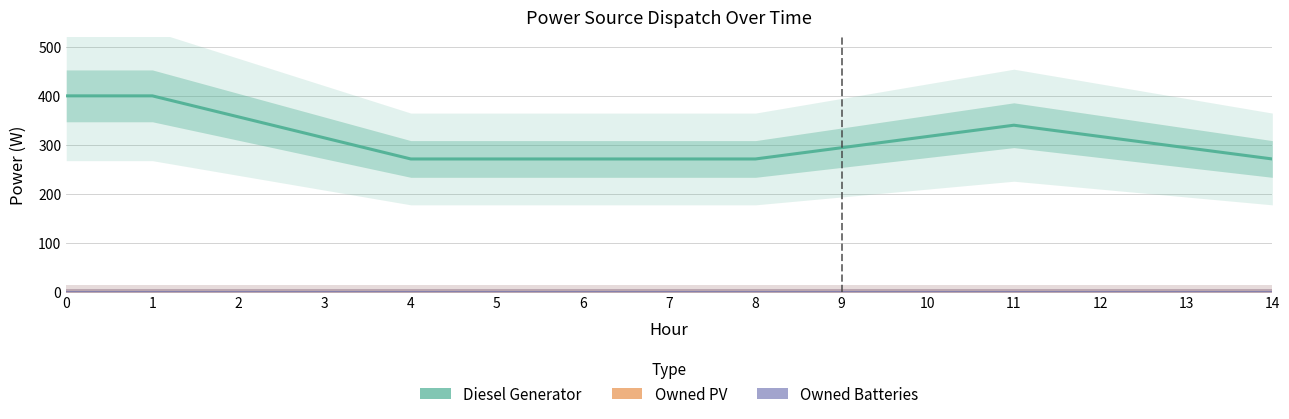

Reading right to left, list all the values displayed in this chart.

Diesel Generator: 271.0	294.0	317.0	340.0	317.0	294.0	271.0	271.0	271.0	271.0	271.0	314.0	357.0	400.0	400.0
Owned PV: 0.0	0.0	0.0	0.0	0.0	0.0	0.0	0.0	0.0	0.0	0.0	0.0	0.0	0.0	0.0
Owned Batteries: 0.0	0.0	0.0	0.0	0.0	0.0	0.0	0.0	0.0	0.0	0.0	0.0	0.0	0.0	0.0